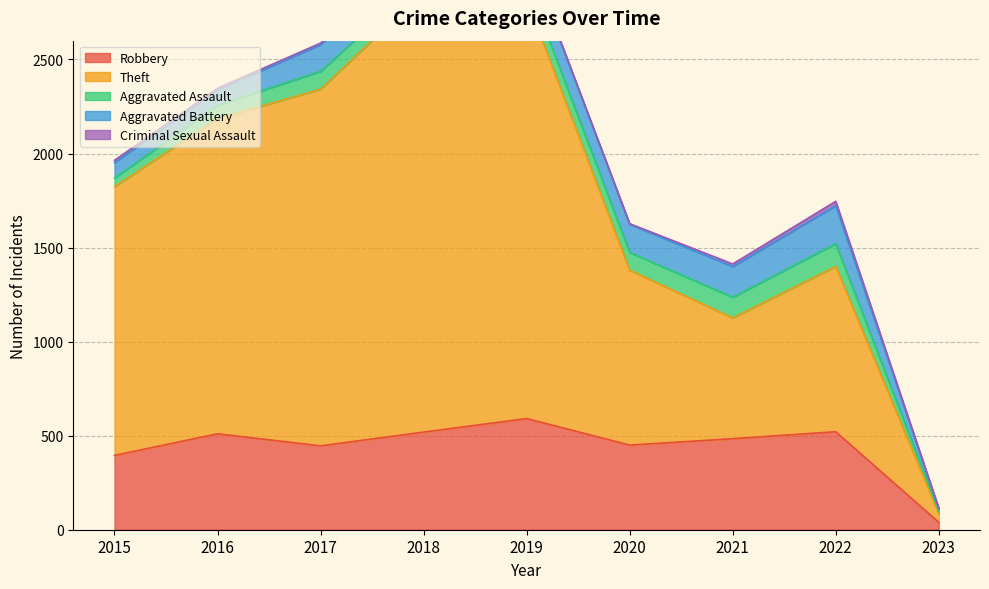

What is the difference between the highest and lowest values at 2018?

2330